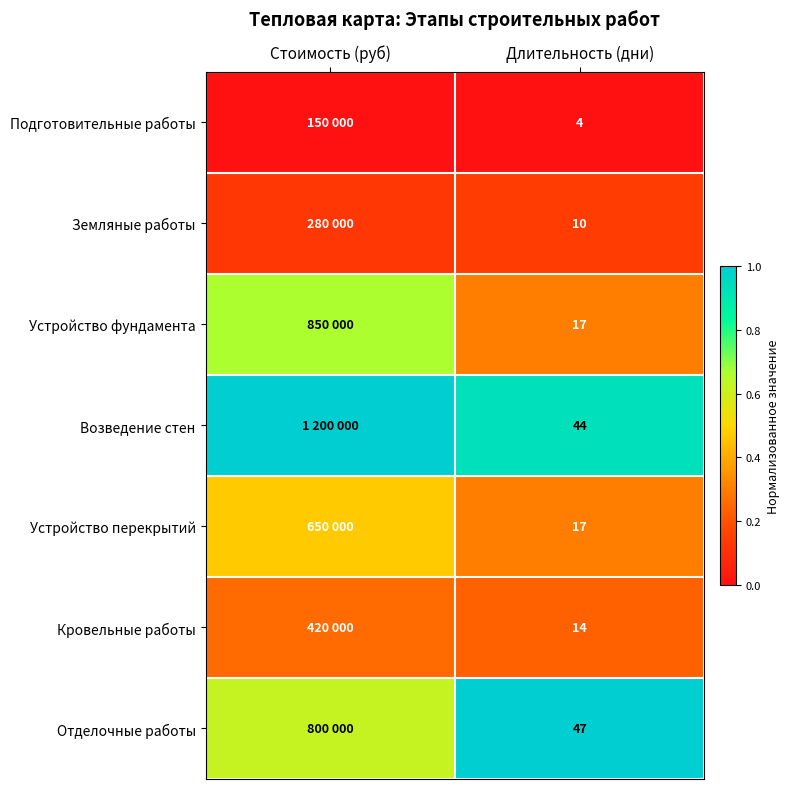

Is it true that Возведение стен equals 0.6 at Стоимость (руб)?

False